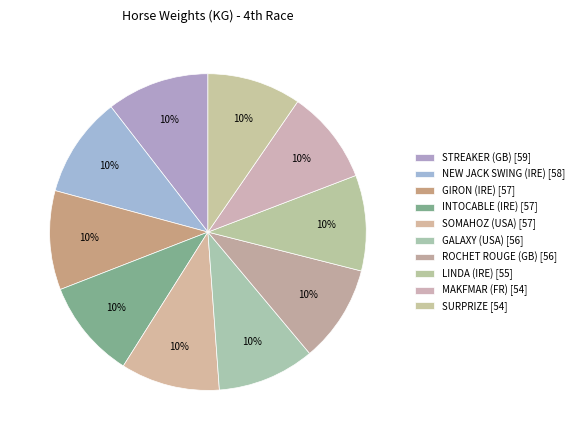

What percentage is the NEW JACK SWING (IRE) slice, to the nearest percent?

10%